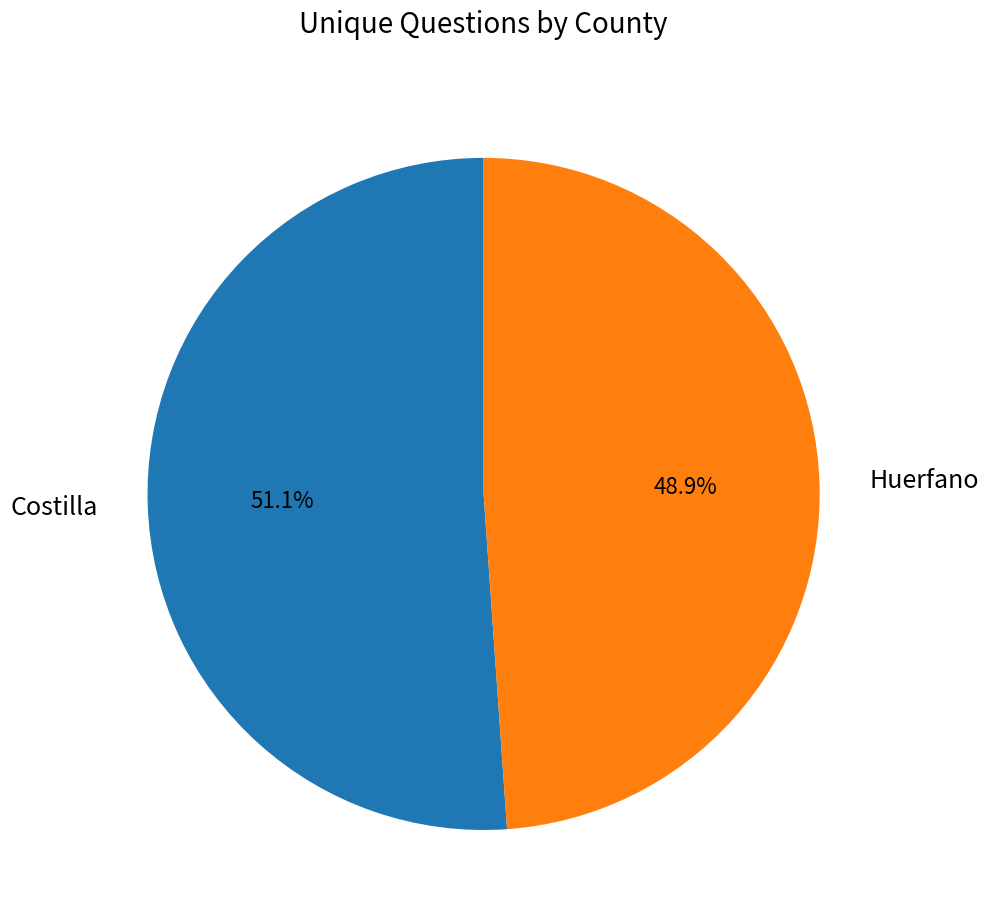

To the nearest percent, what is the difference between the largest and smallest slice percentages?

2%